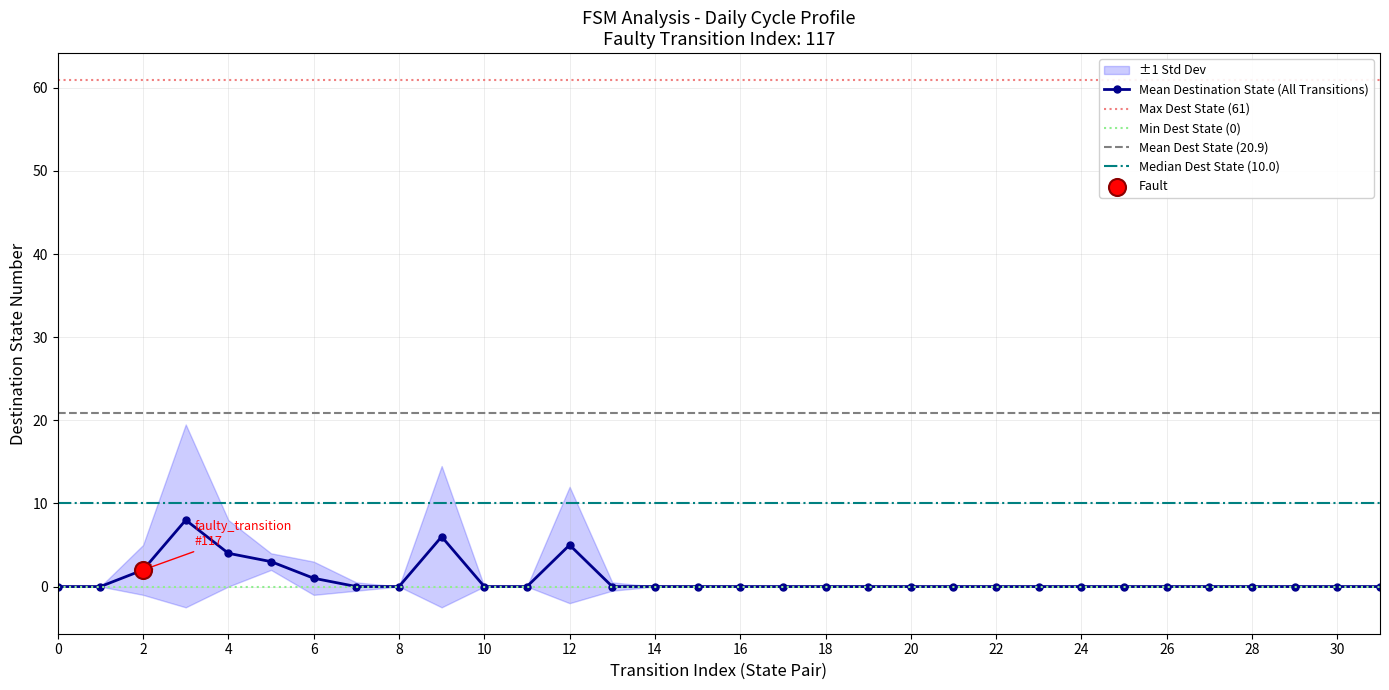

Is the value of destination_state at 2 greater than the value of source_state at 7?

Yes